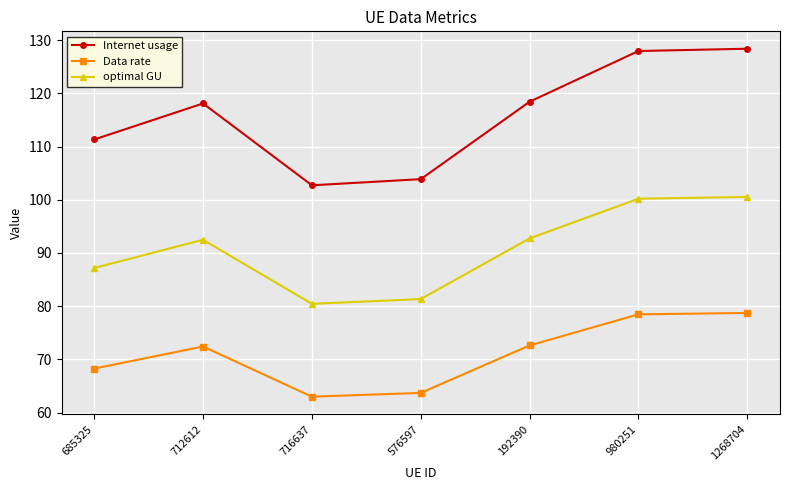

True or false: Data rate and optimal GU cross at least once.

False